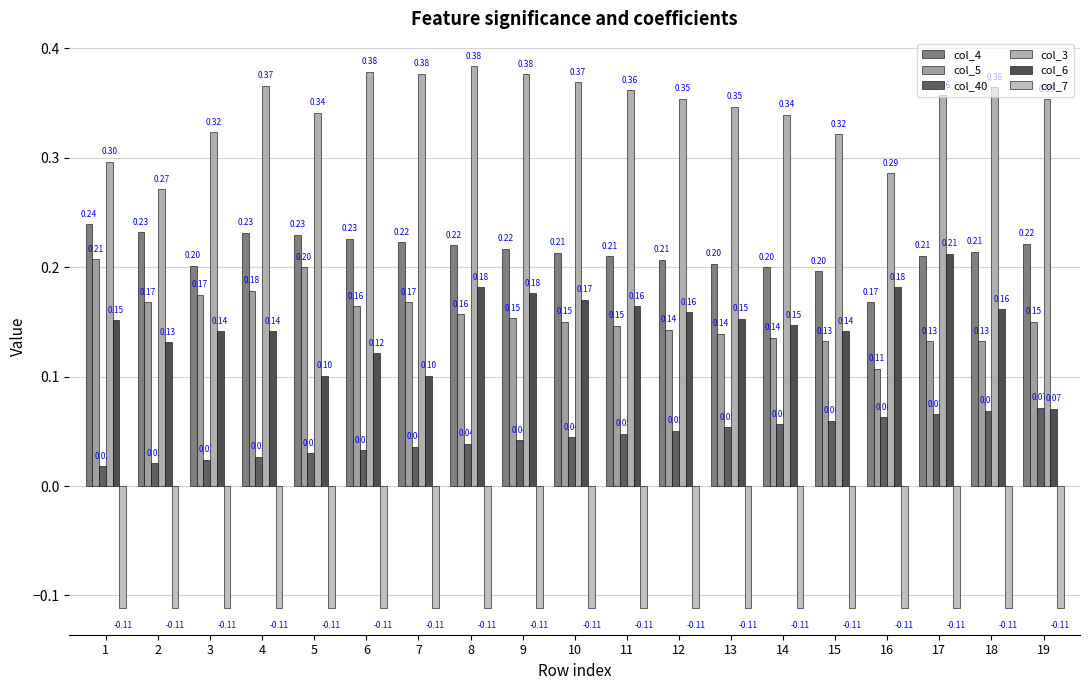

What is the difference between the maximum and minimum values in the col_40 series?

0.1